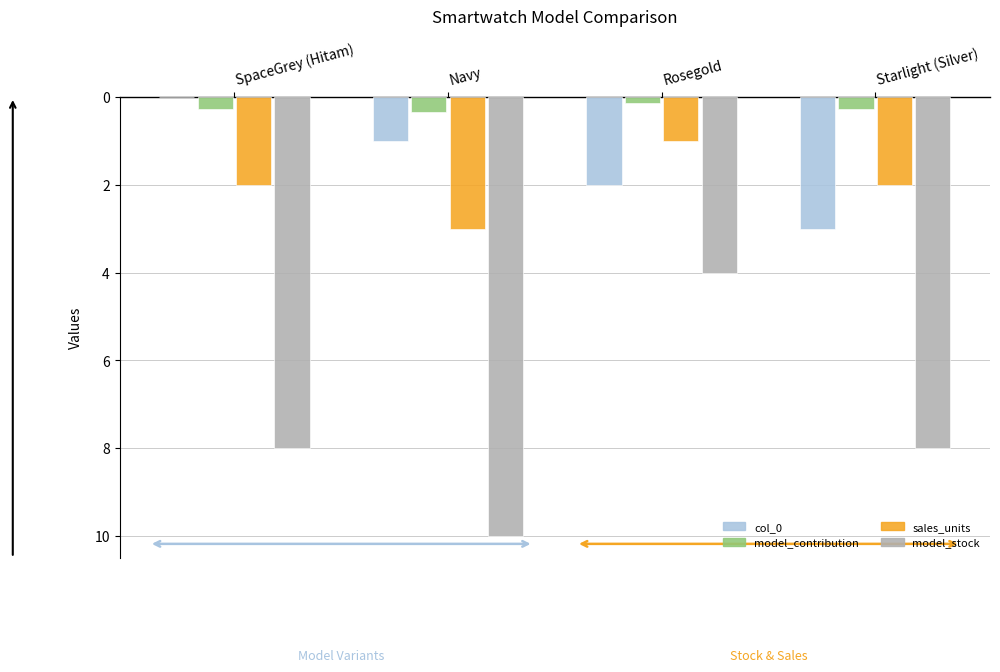

What are all the series names shown in the legend?

col_0, model_contribution, sales_units, model_stock